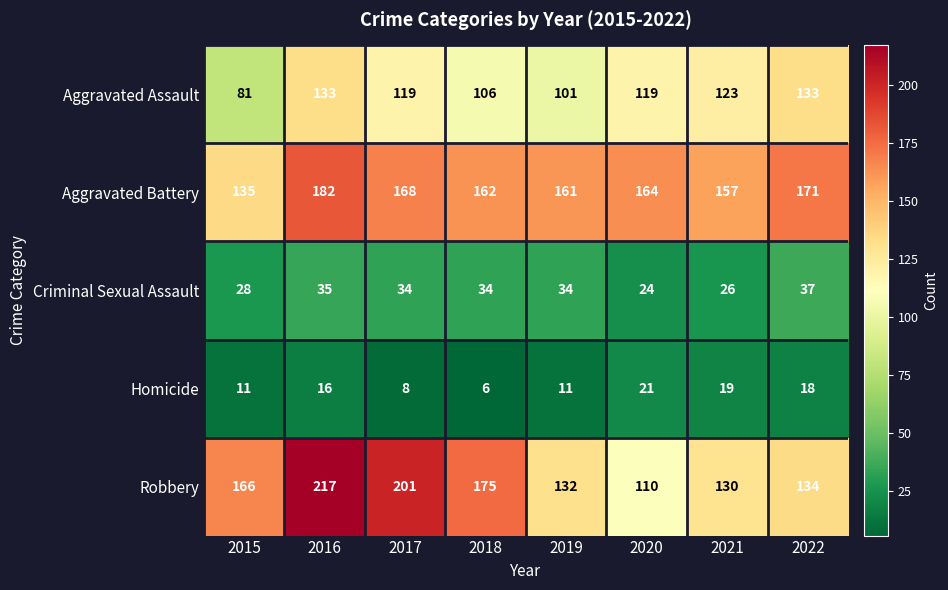

How many series are shown in this chart?

5